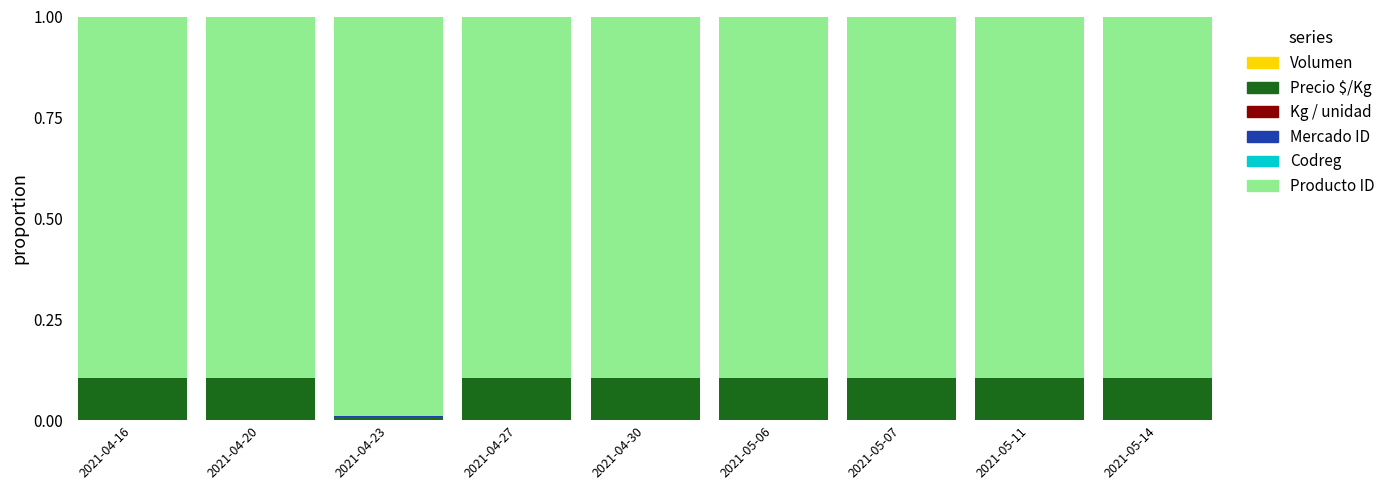

What is the label of the 6th bar from the left?

2021-05-06